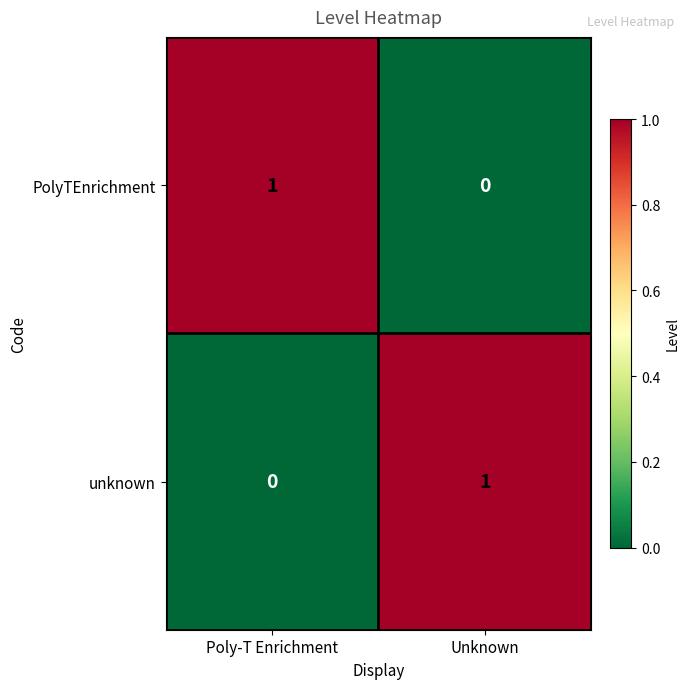

Is it true that PolyTEnrichment equals 1 at Poly-T Enrichment?

True